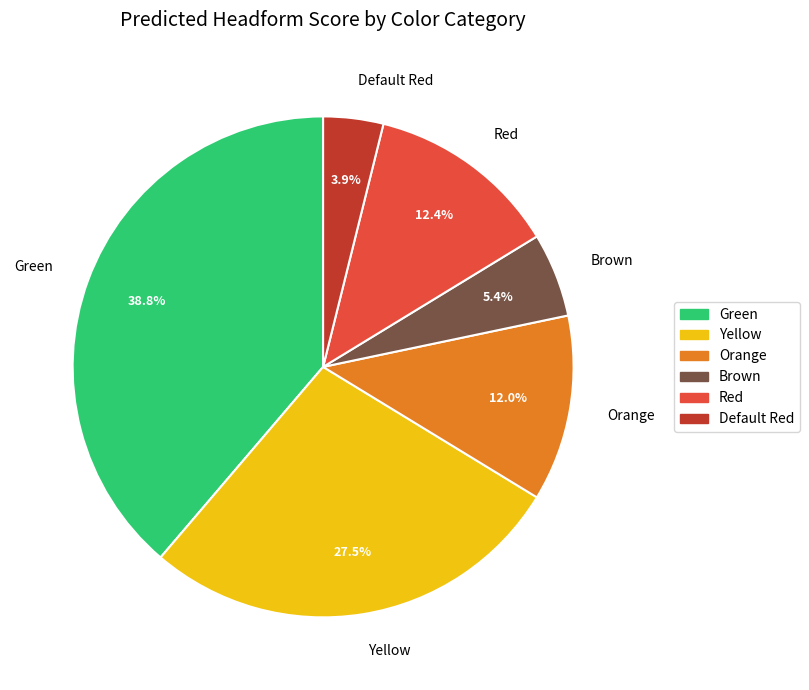

How much of the chart is everything except Red?

87.6%